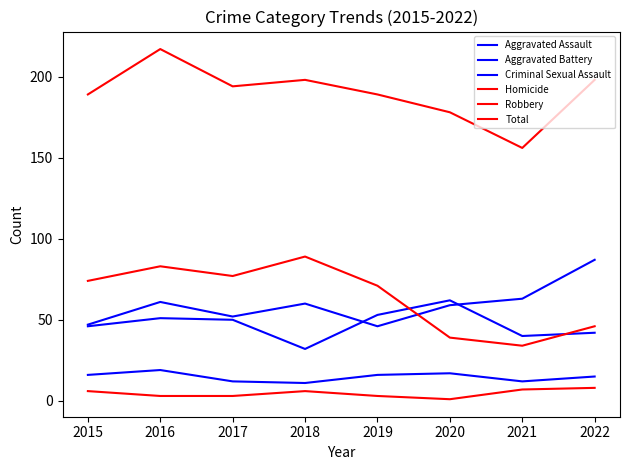

Does the chart display data point markers on the line(s)?

No